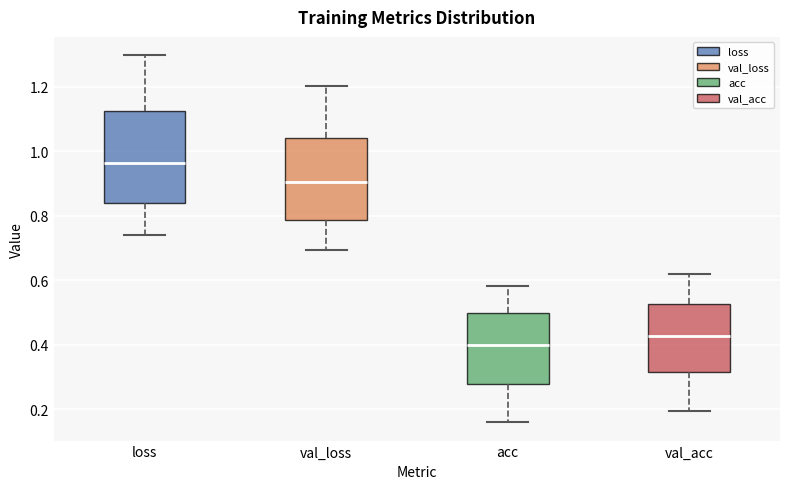

Where does the median line of the box for val_acc sit on the y-axis? The values are not printed on the chart, so give them approximately, as read against the axis.

0.42